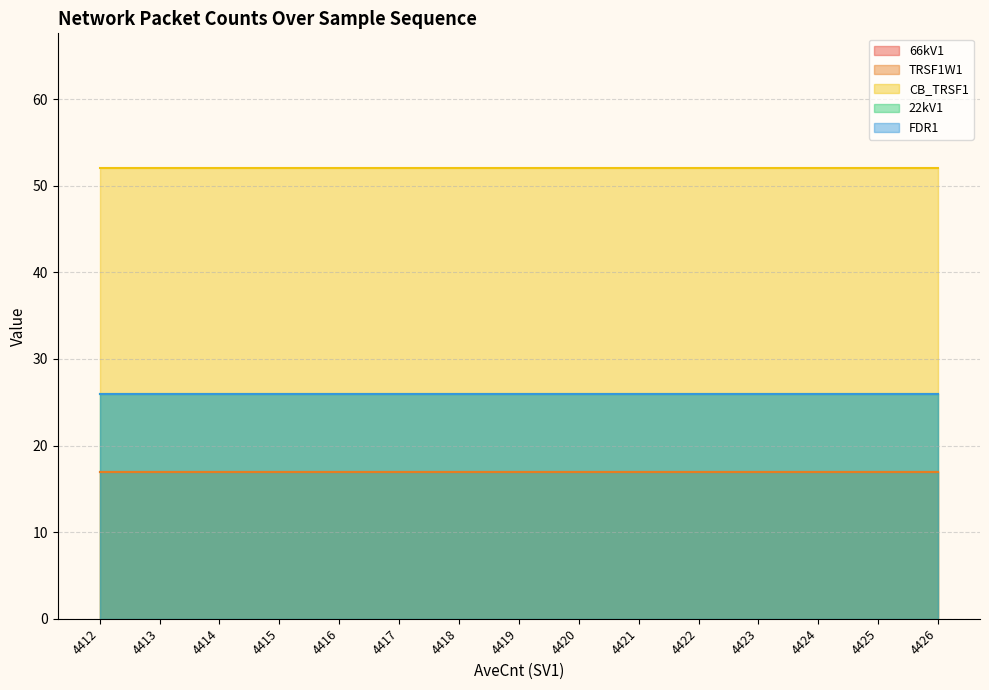

Which series has the widest spread of values?

66kV1